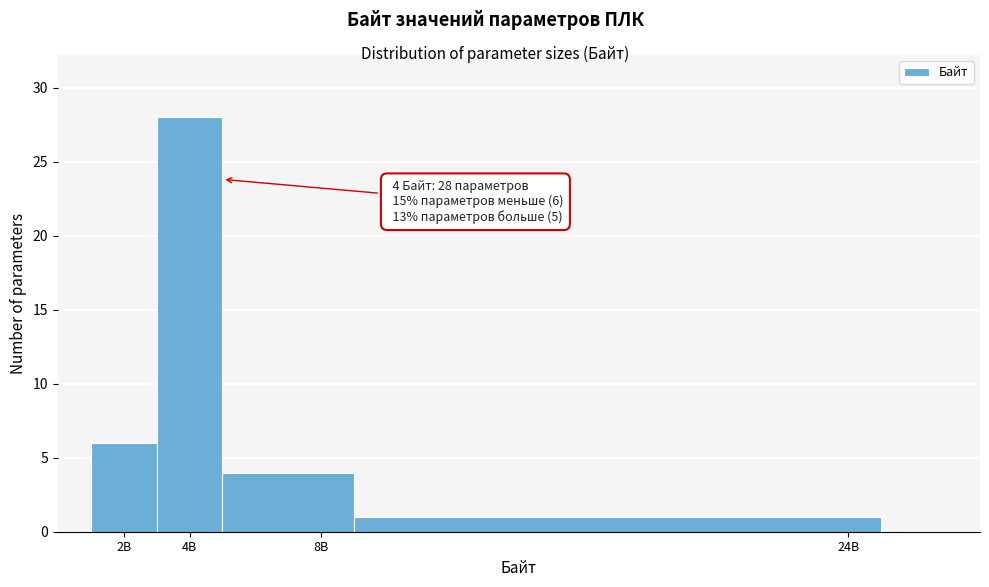

Reading left to right, transcribe all the data shown in this chart.

2B=6	4B=28	8B=4	24B=1